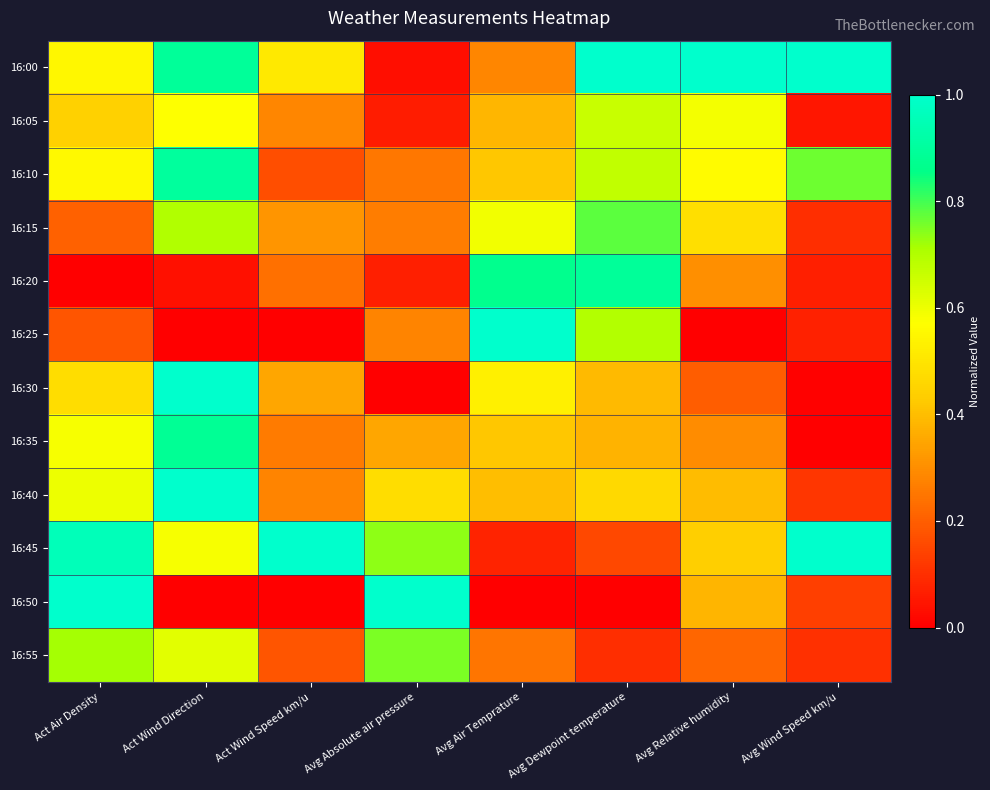

Which category has the lowest value across all series?

Act Air Density